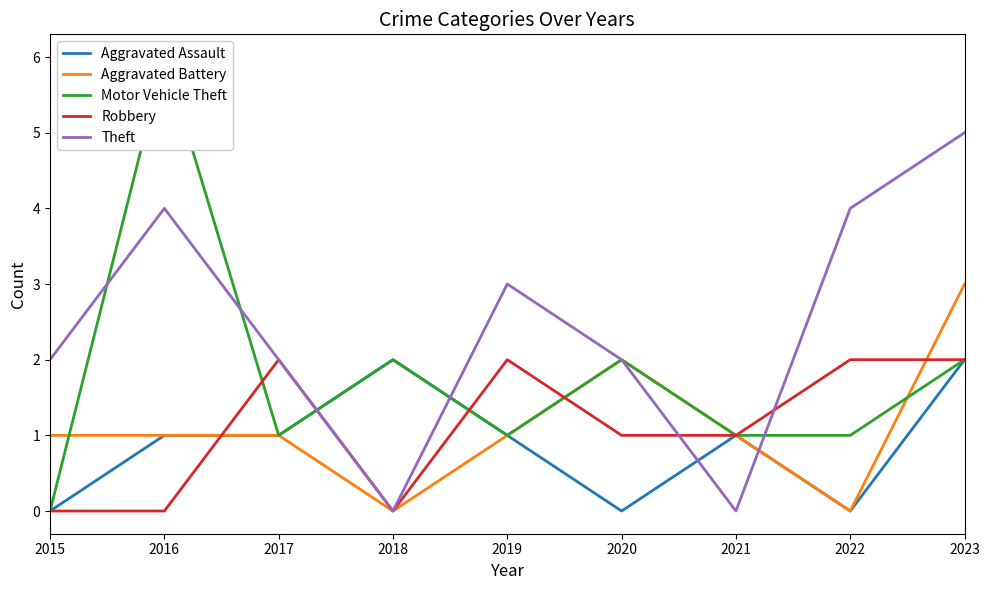

Is the value of Motor Vehicle Theft at 2015 greater than the value of Aggravated Assault at 2015?

No